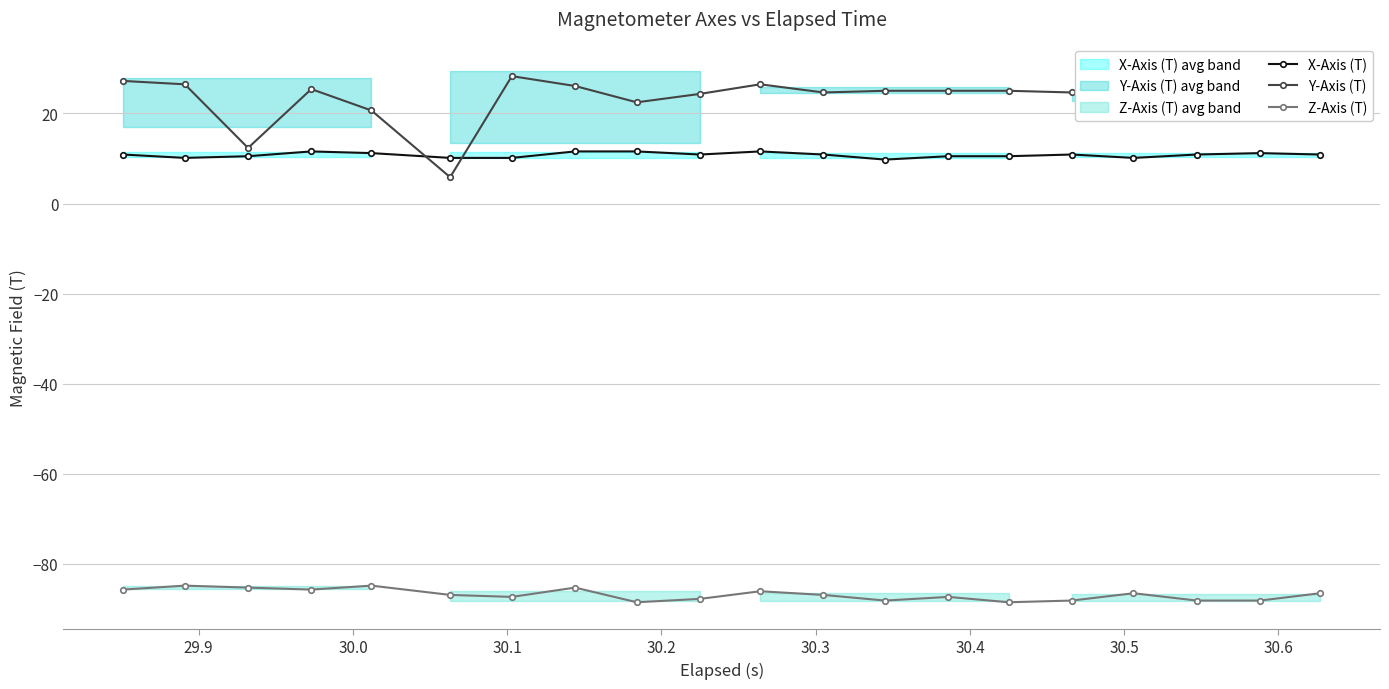

True or false: X-Axis (T) has more than 2 interior local peaks.

True